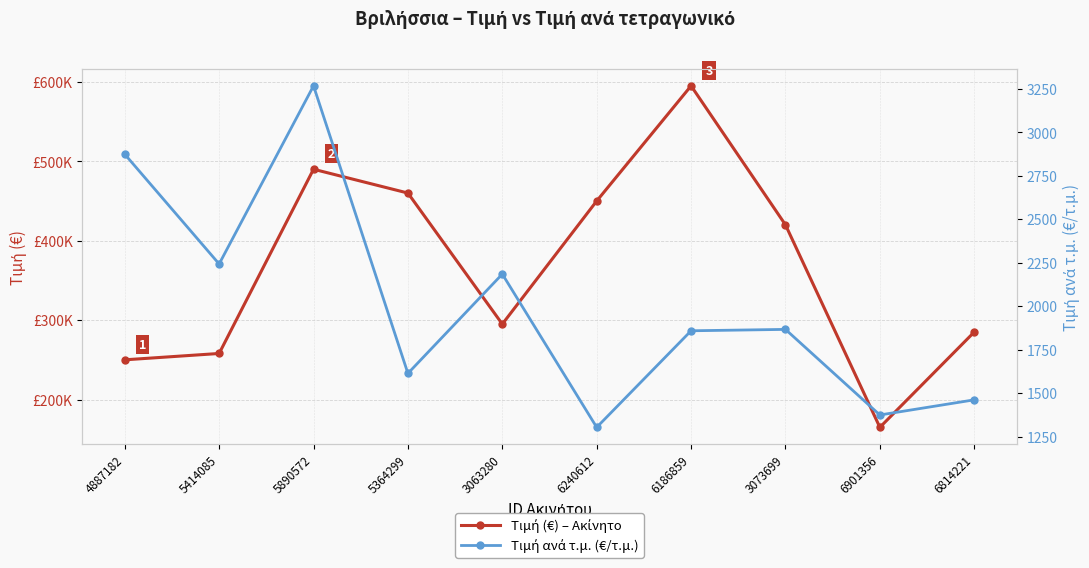

How many data points does each series have?

10